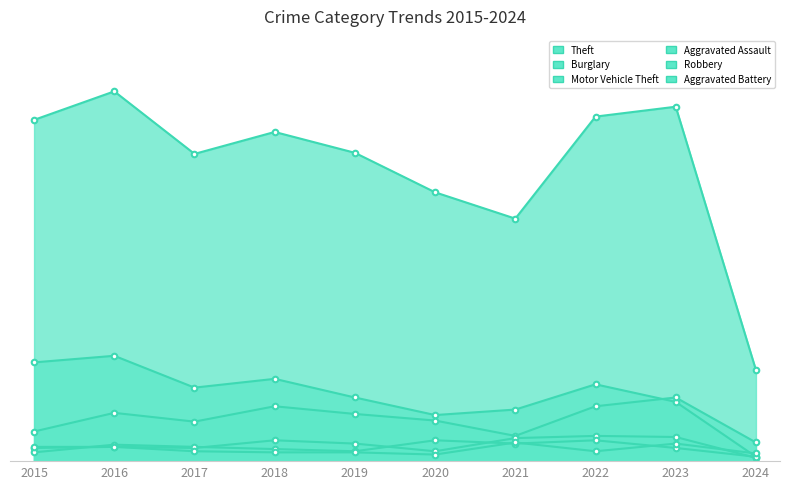

How many interior local peaks does the Robbery series have?

3